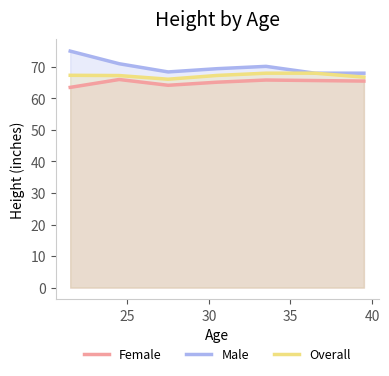

Which series has the largest total across all categories?

Male